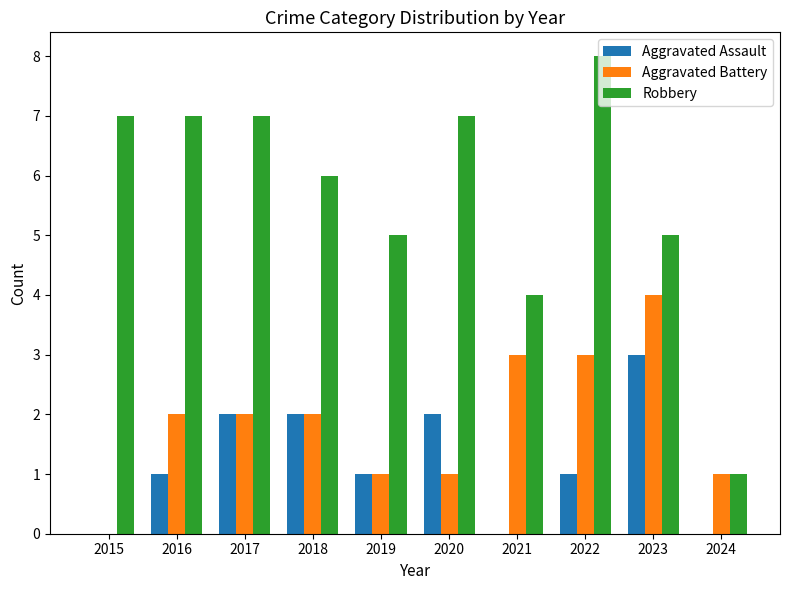

The Aggravated Assault series shows -1 at 2024. True or false?

False